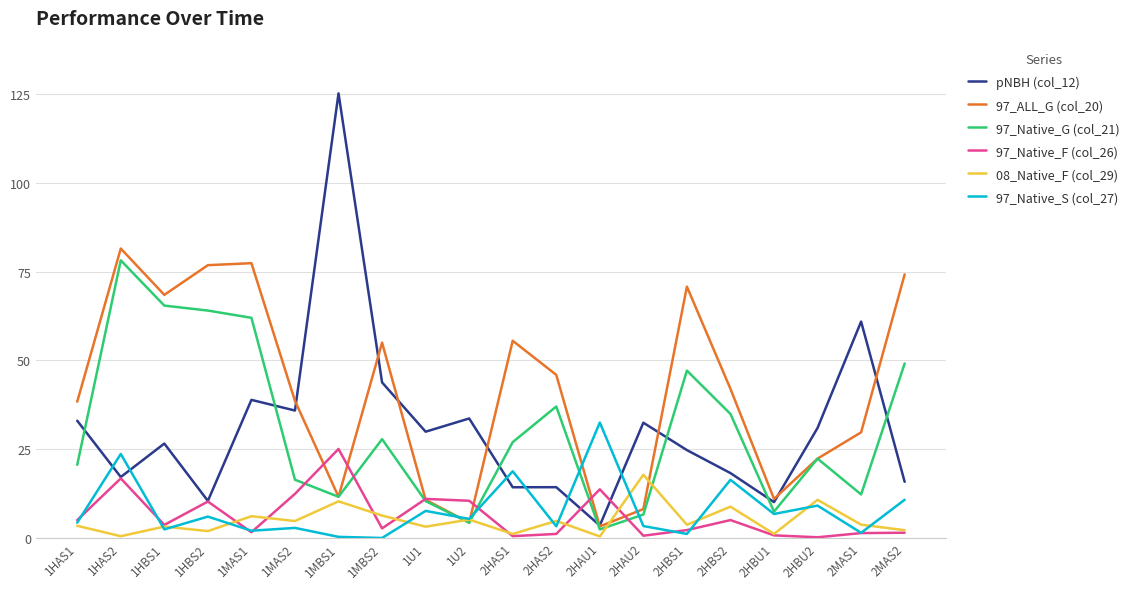

True or false: pNBH (col_12) has more than 1 points higher than both neighbors.

True